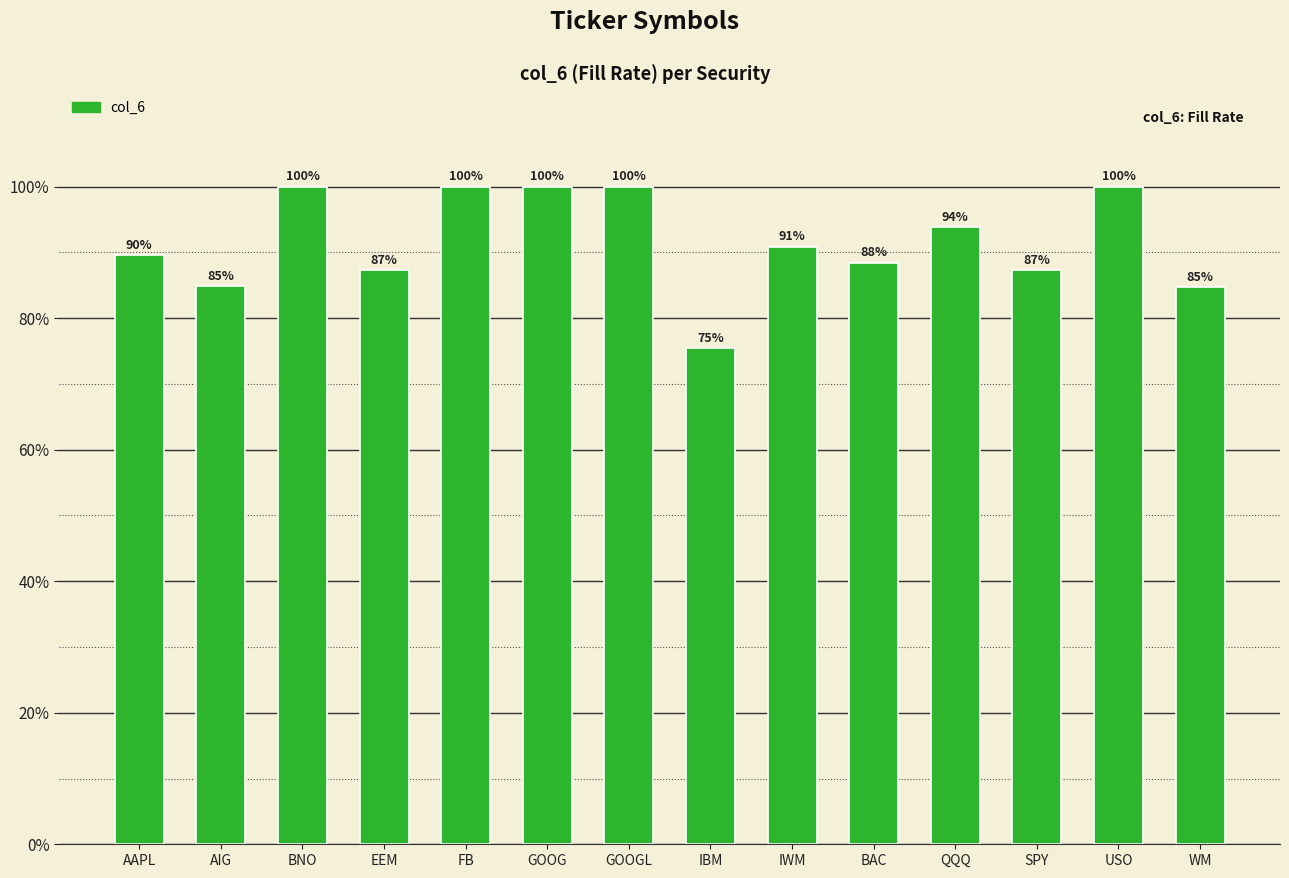

What is the difference between the maximum and minimum values?

0.2